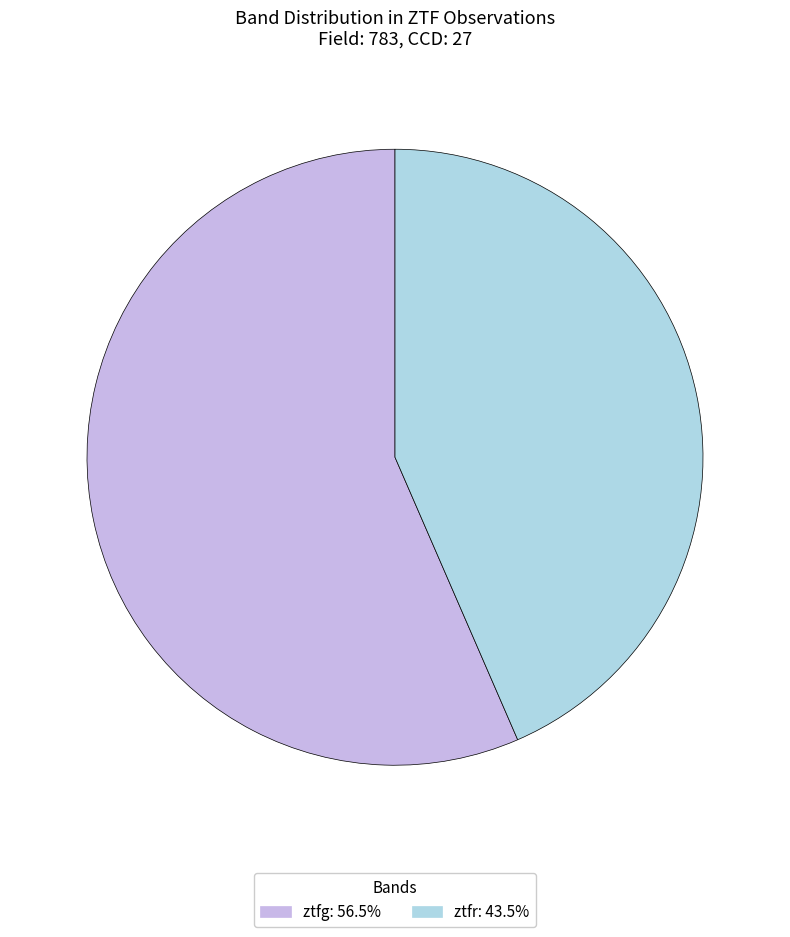

Which slice represents more than half of the pie?

ztfg